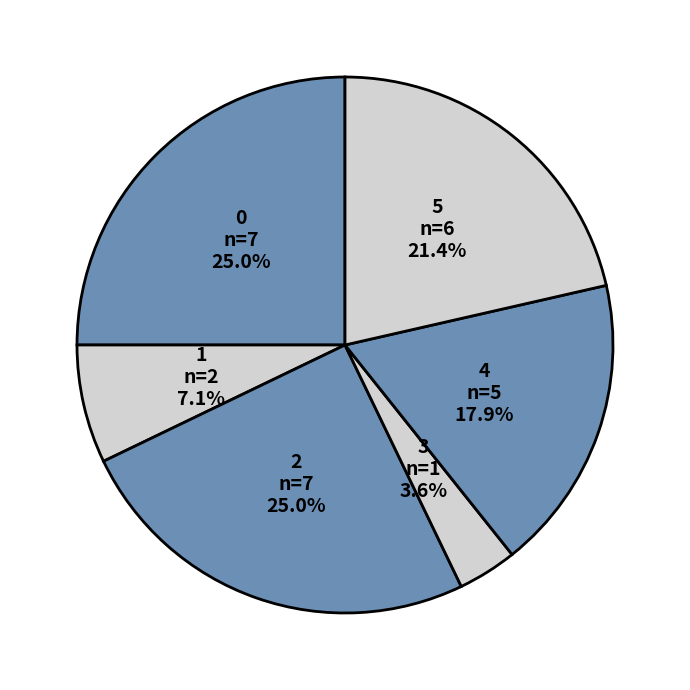

The 1 slice represents 19% of the pie. True or false?

False